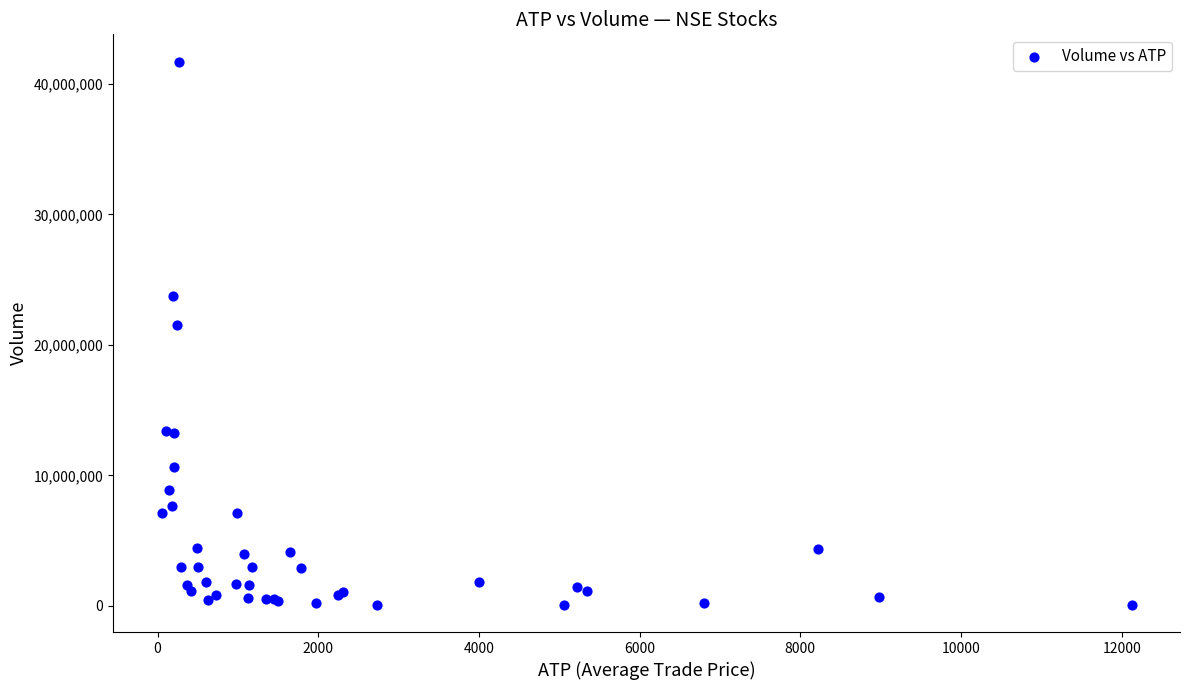

What Y value in the scatter plot is closest to 20898036?

21493250